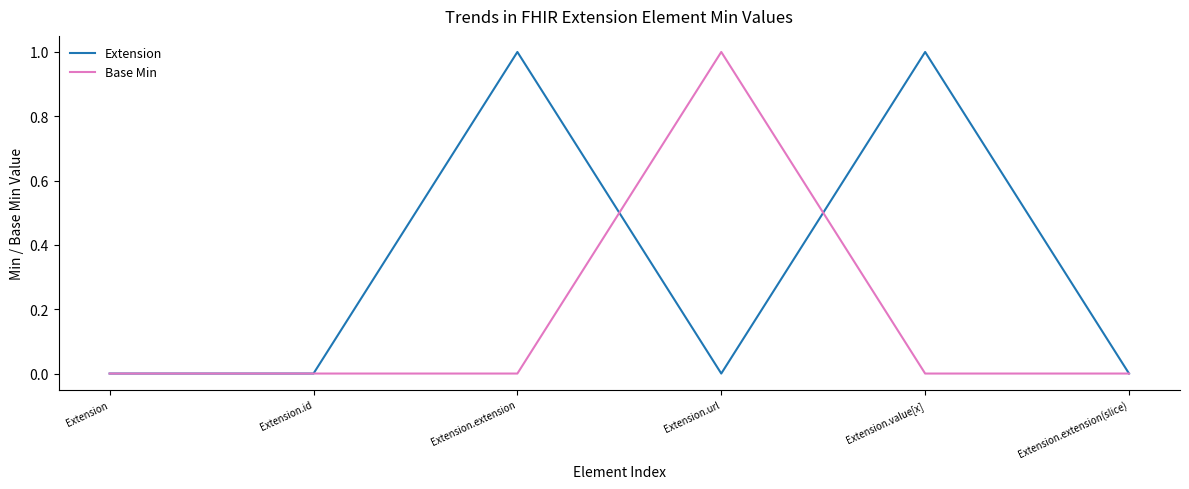

Between Extension.id and Extension.url, which series saw the biggest shift?

Base Min